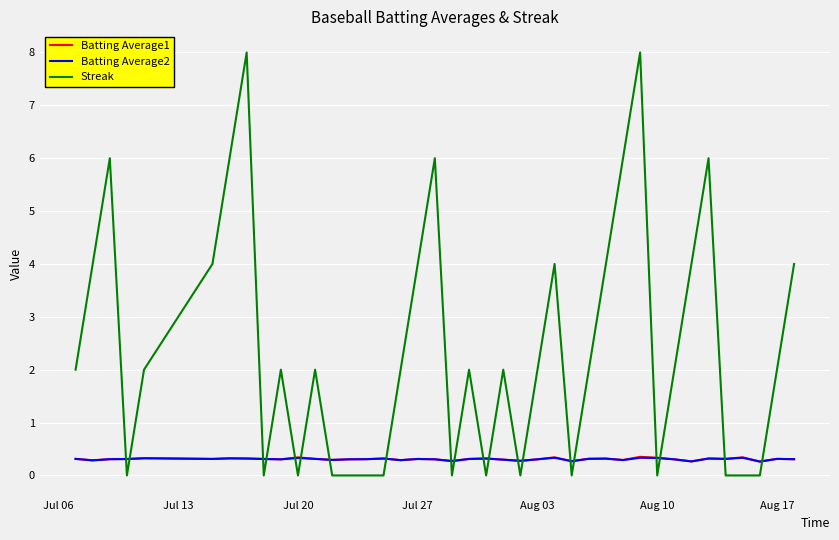

Which series has the widest spread of values?

Streak